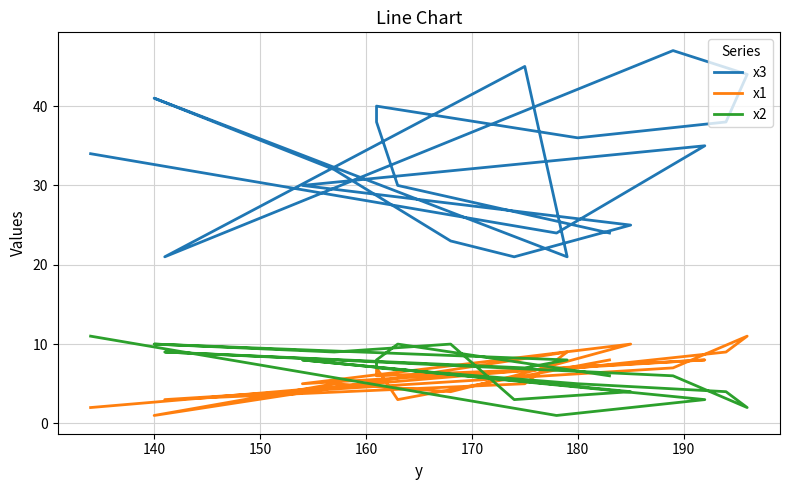

How many lines are shown in the chart?

3